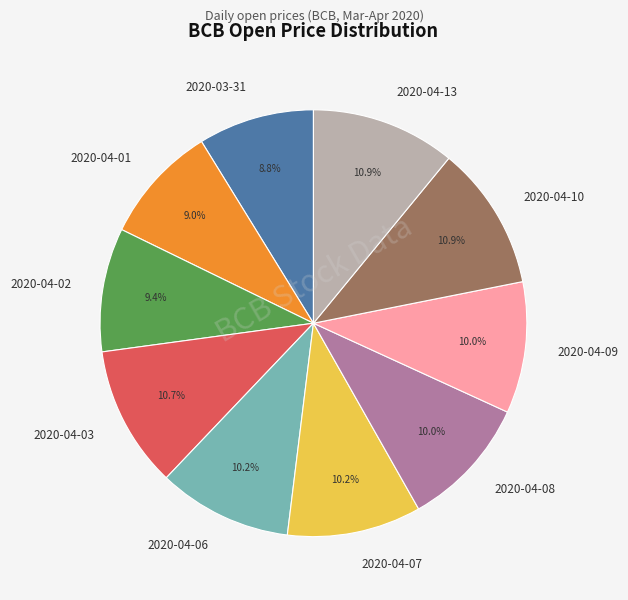

Does 2020-04-07 account for over 50% of the chart?

No